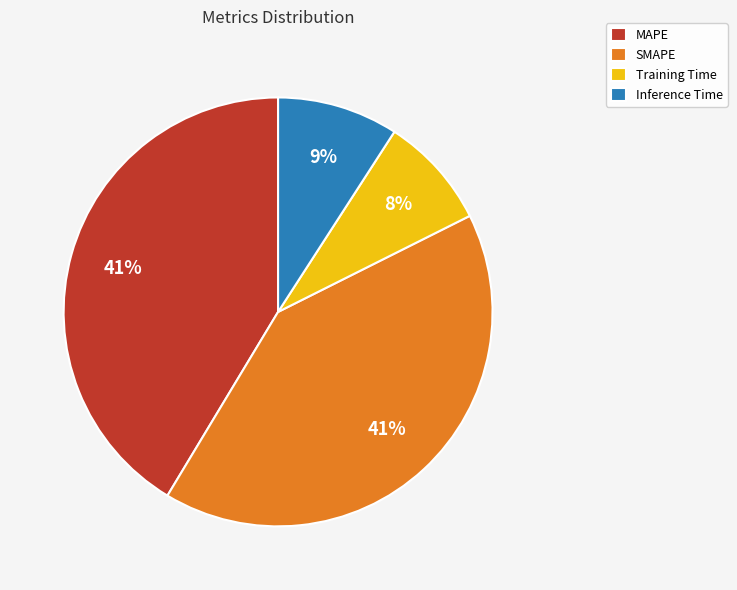

What is the smallest slice in the pie chart?

Training Time